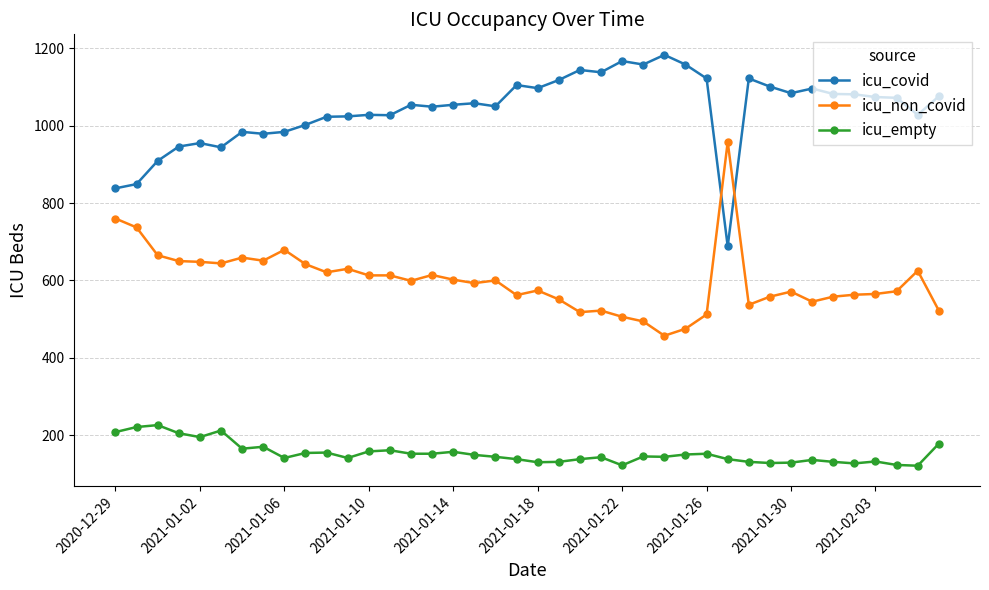

What is the sum of all icu_non_covid values?

23965